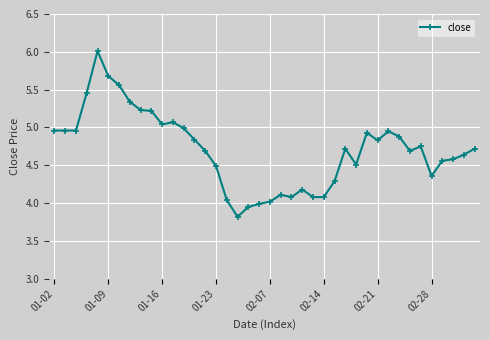

How many series are shown in this chart?

1